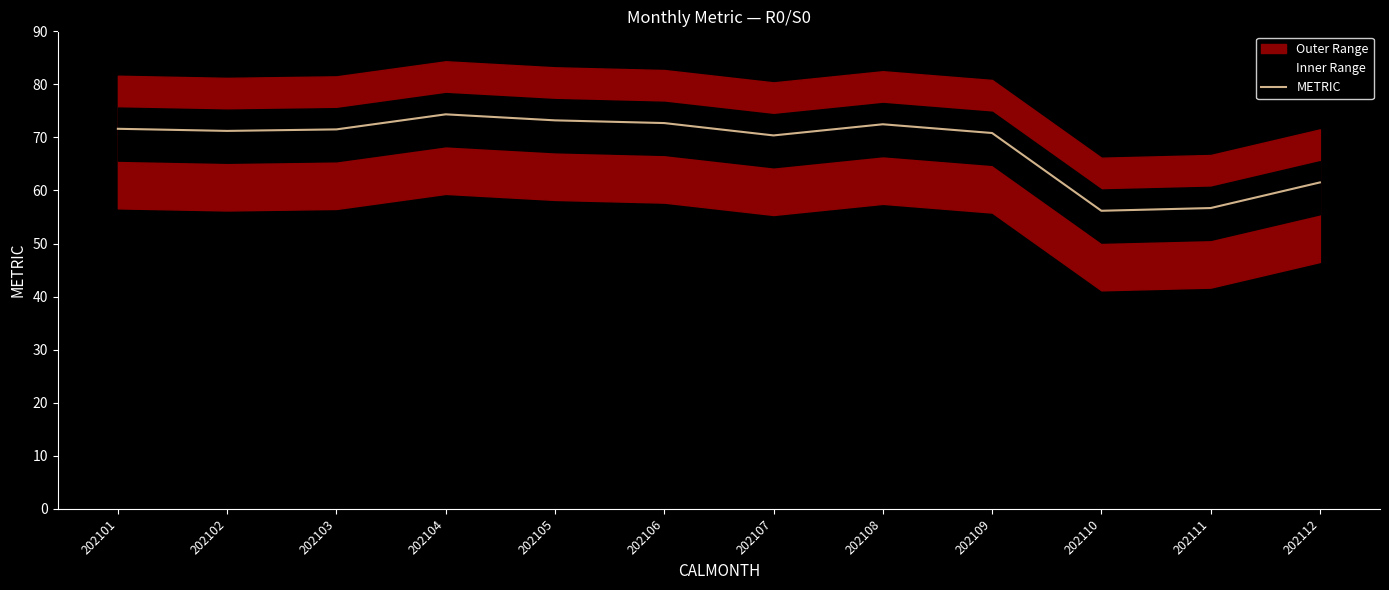

The chart shows a value of 119.9 at 202109. True or false?

False